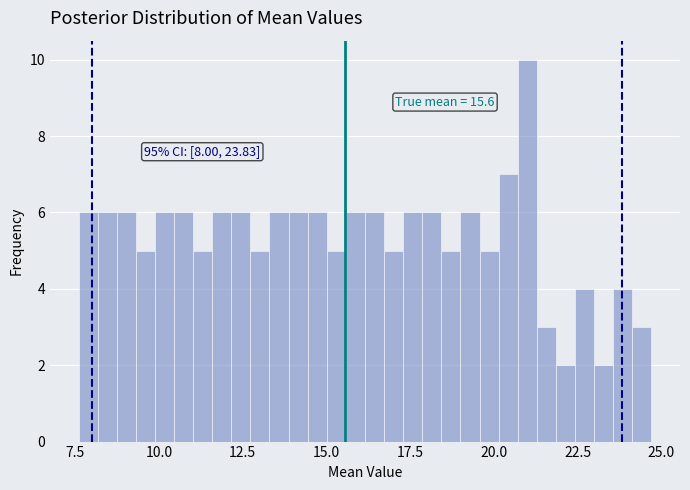

Read against the x-axis, roughly where is the centre of the tallest bar?

21.0